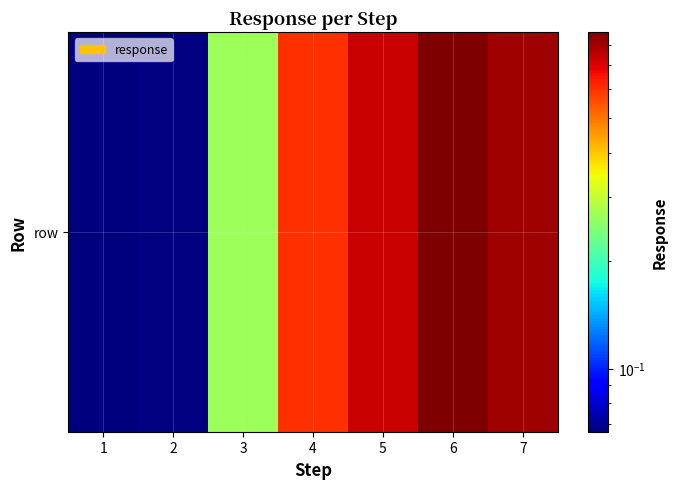

Count the number of values greater than 0.

6